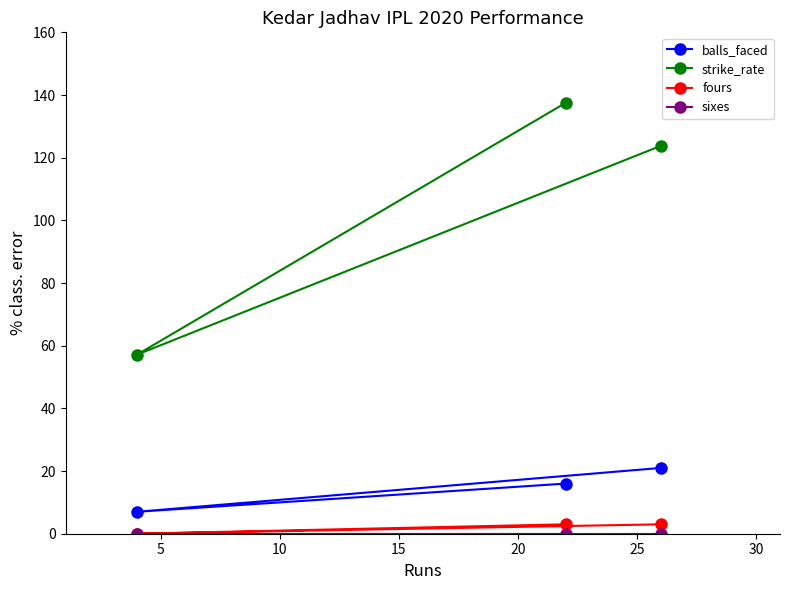

Which series has the largest range (max minus min)?

strike_rate